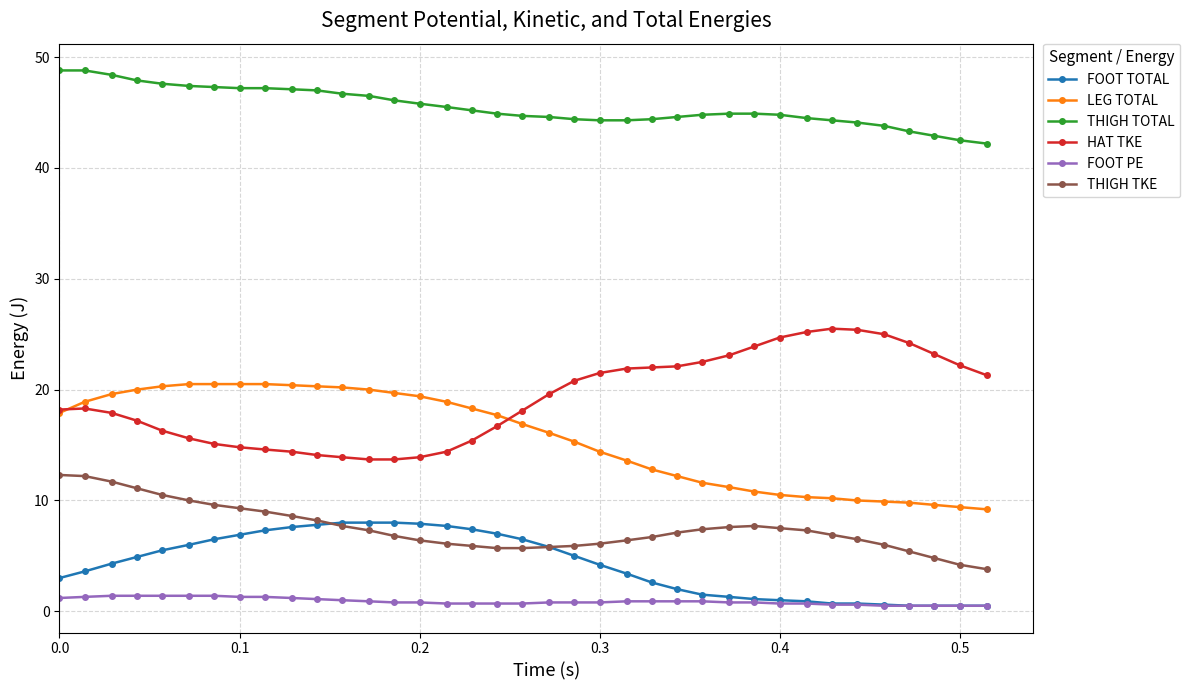

Which series has the largest total across all categories?

THIGH TOTAL